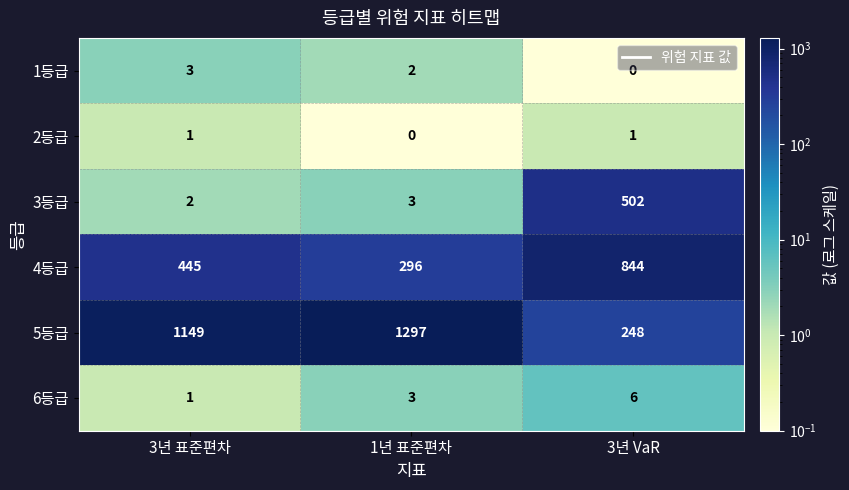

The value of 1등급 at 3년 VaR is 0. True or false?

True